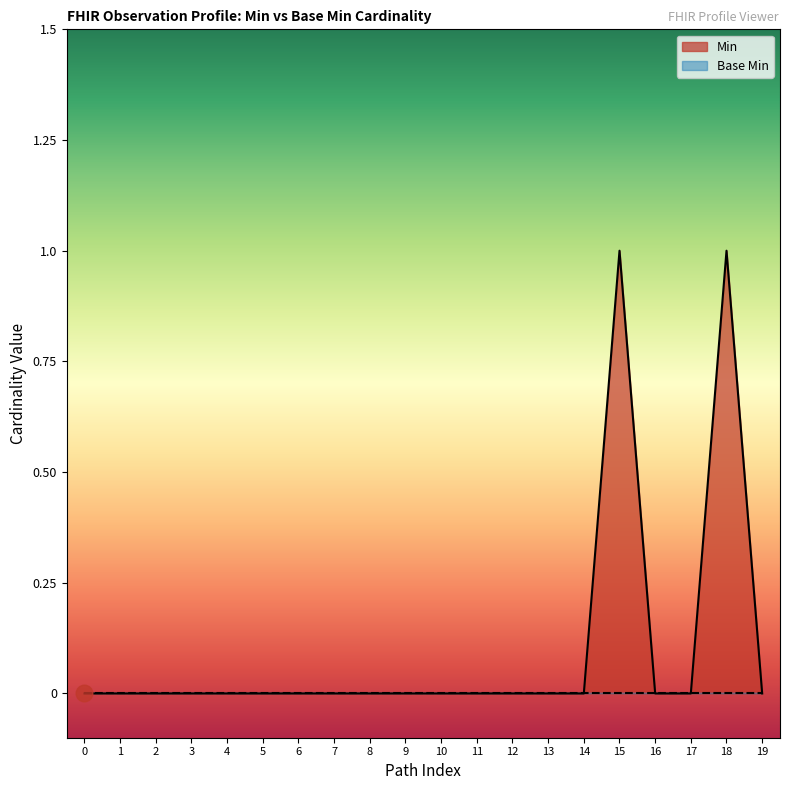

Which series has the largest range (max minus min)?

Min